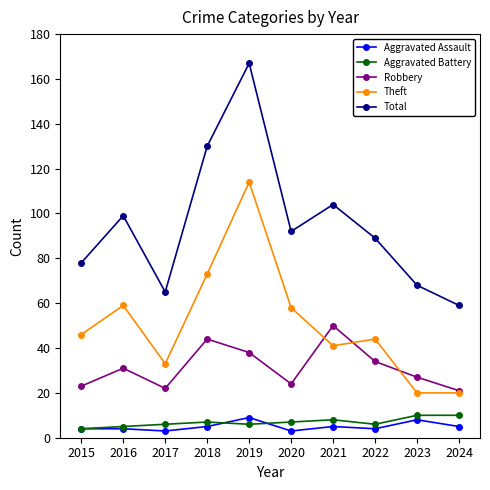

What is the maximum value shown in the chart?

167